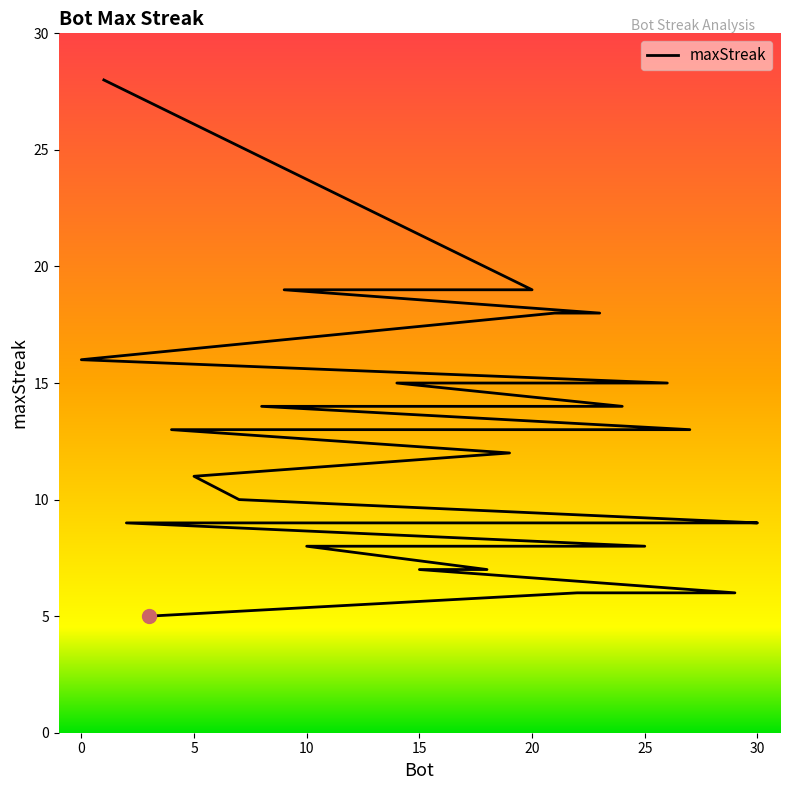

The chart shows a value of 3 at 35. True or false?

False